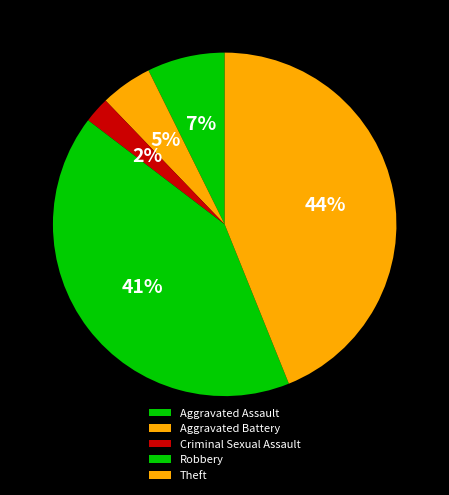

How many slices are in this pie chart?

5